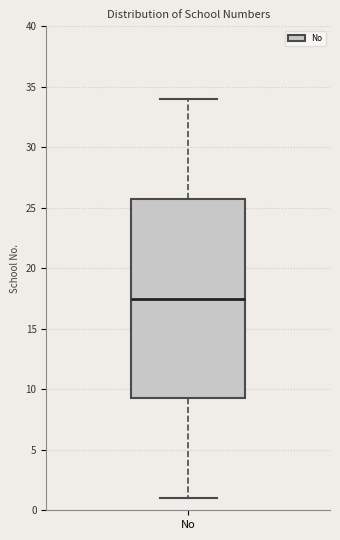

Where is the upper edge of the box for No on the y-axis? The values are not printed on the chart, so give them approximately, as read against the axis.

26.0